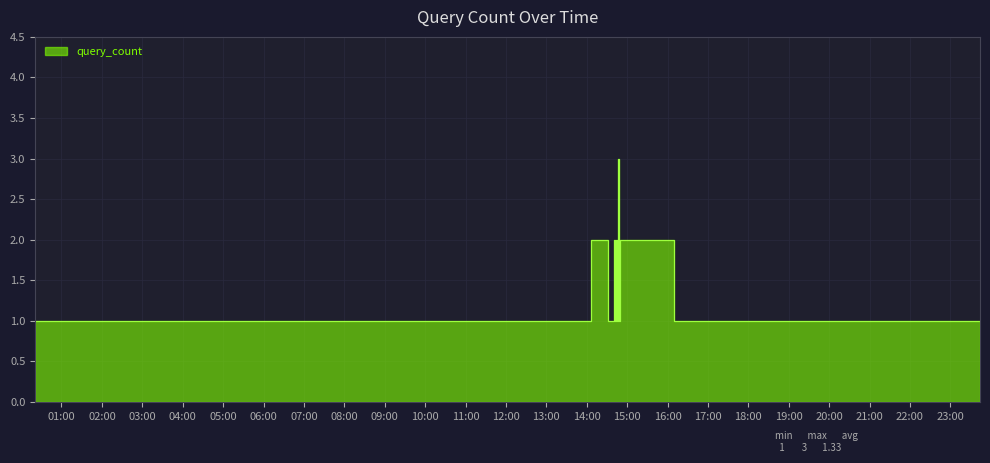

What is the value of the 19th point from the left?

1